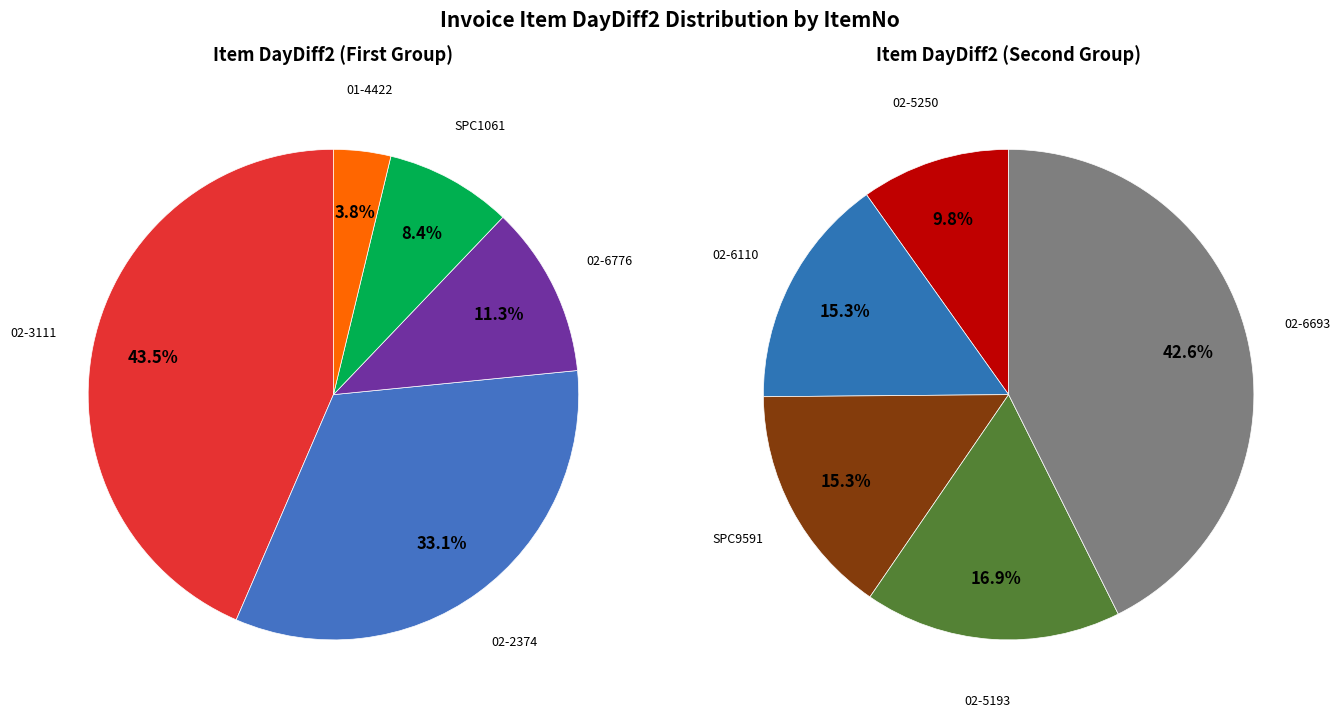

How many segments does this pie chart have?

10